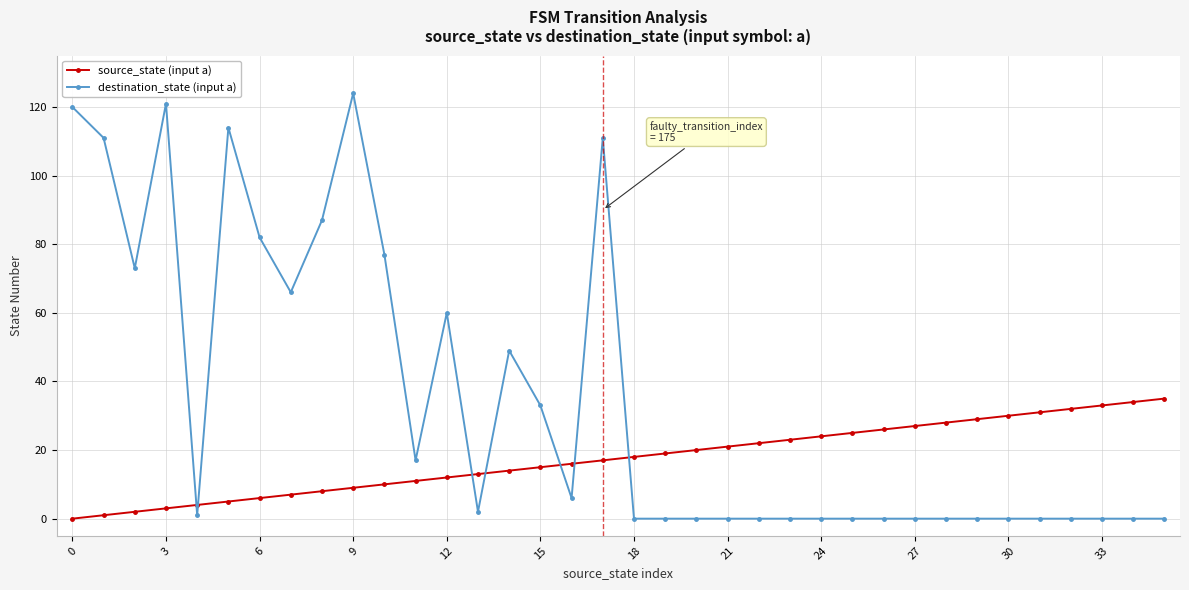

Which series has the largest range (max minus min)?

destination_state (input a)